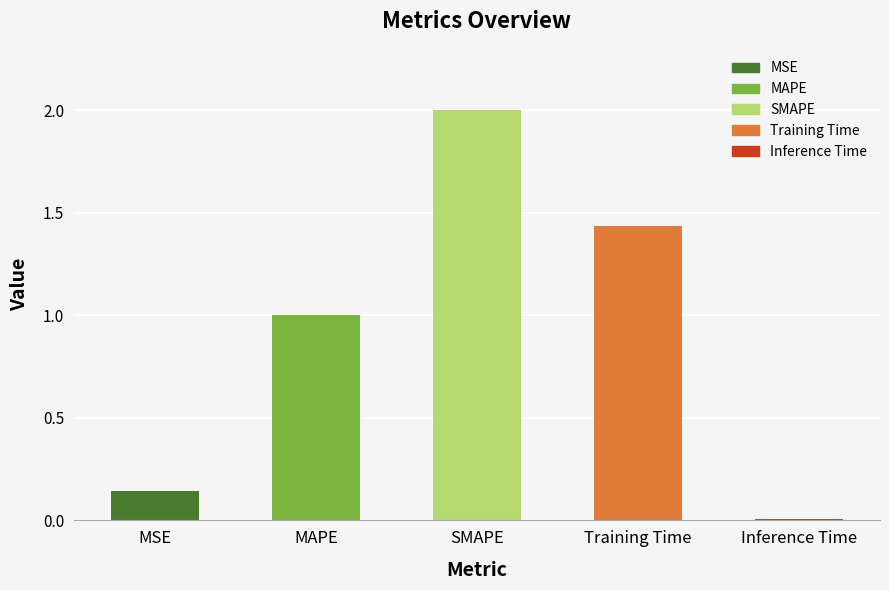

At which label is the value closest to 1?

MAPE